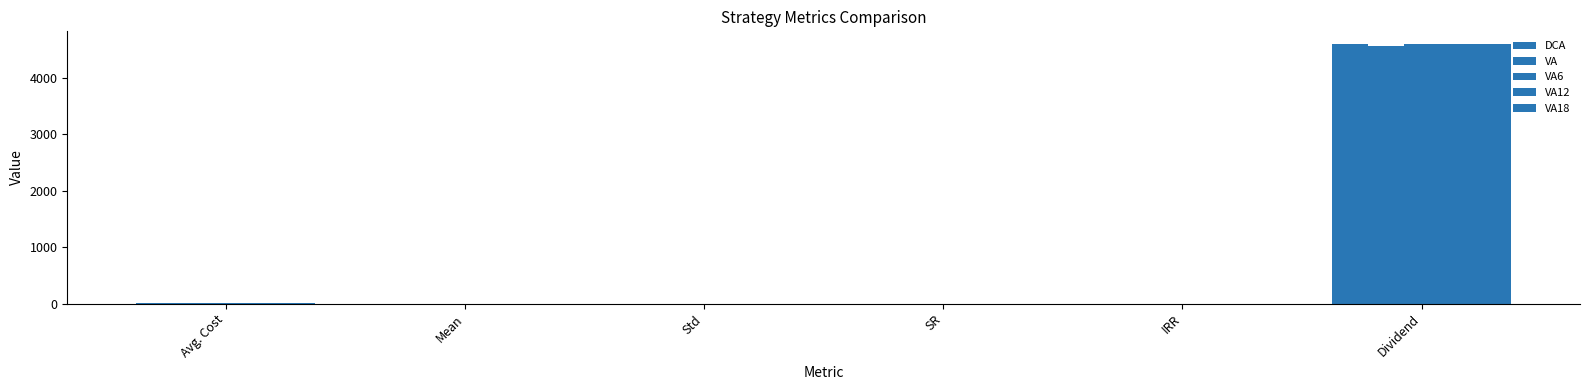

Are the bars horizontal?

No